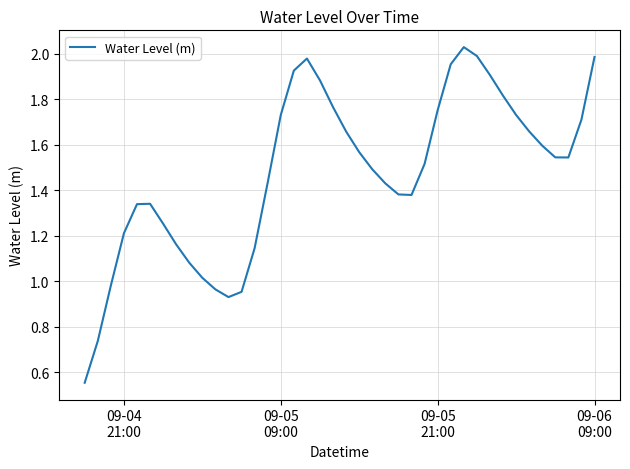

How many lines are shown in the chart?

1